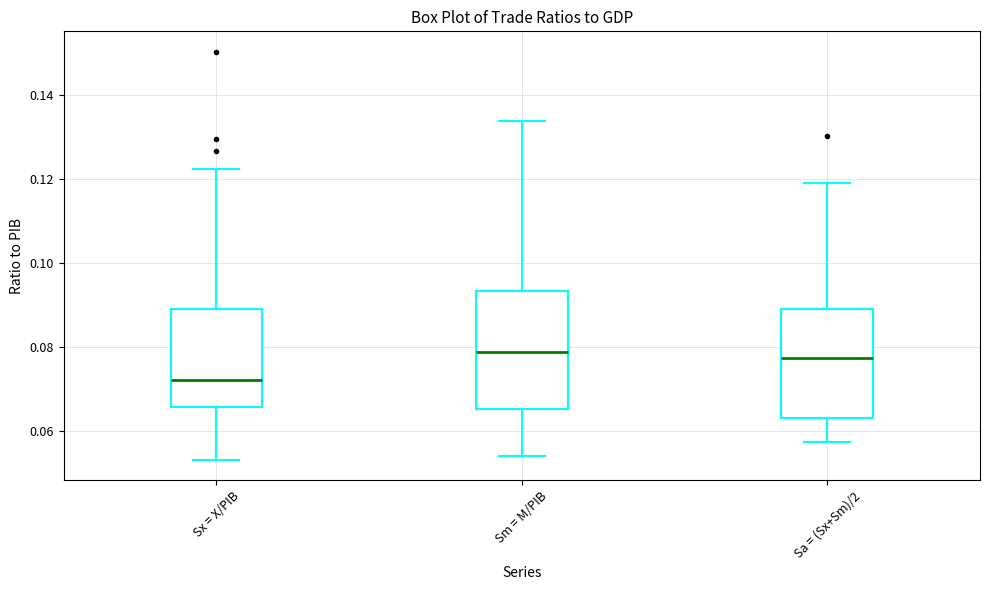

Reading left to right, read every box against the y-axis: the position of its median line, the range the box covers, and the ends of its whiskers. The values are not printed on the chart, so give them approximately, as read against the axis.

Sx = X/PIB: median 0.072, box 0.066 to 0.090, whiskers 0.054 to 0.122
Sm = M/PIB: median 0.078, box 0.066 to 0.094, whiskers 0.054 to 0.134
Sa = (Sx+Sm)/2: median 0.078, box 0.064 to 0.090, whiskers 0.058 to 0.120